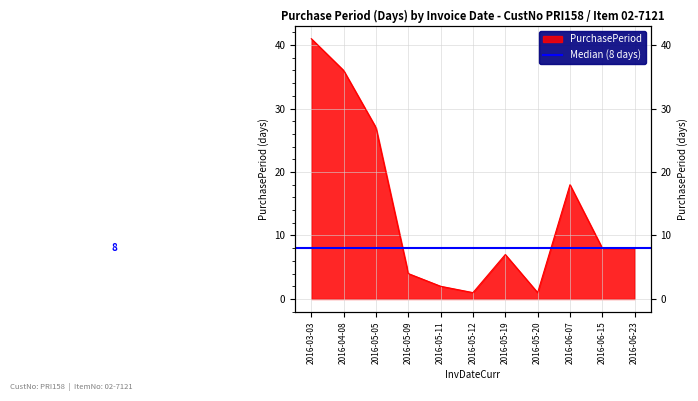

How many lines are shown in the chart?

1